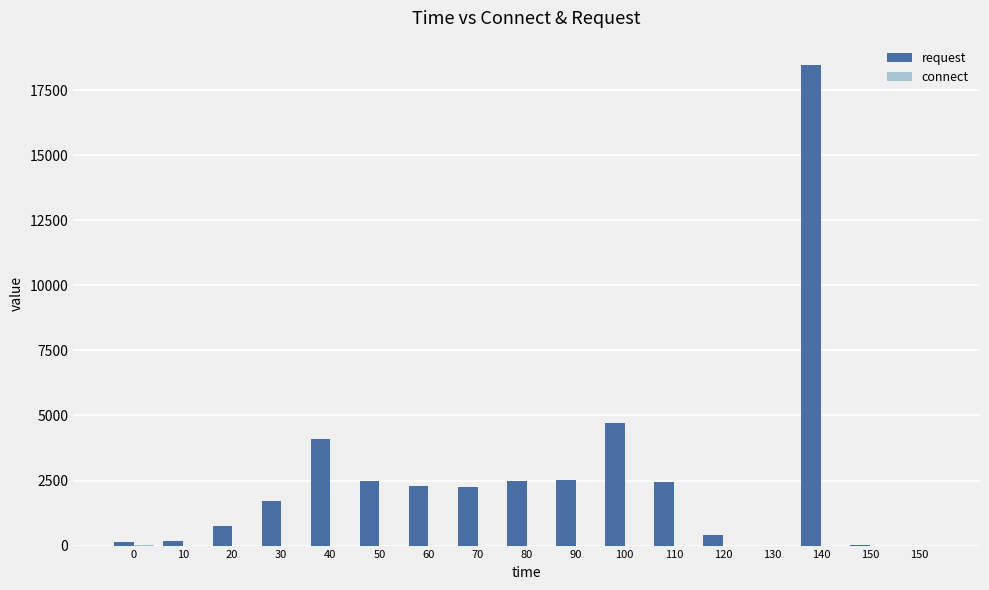

How many data points does each series have?

17